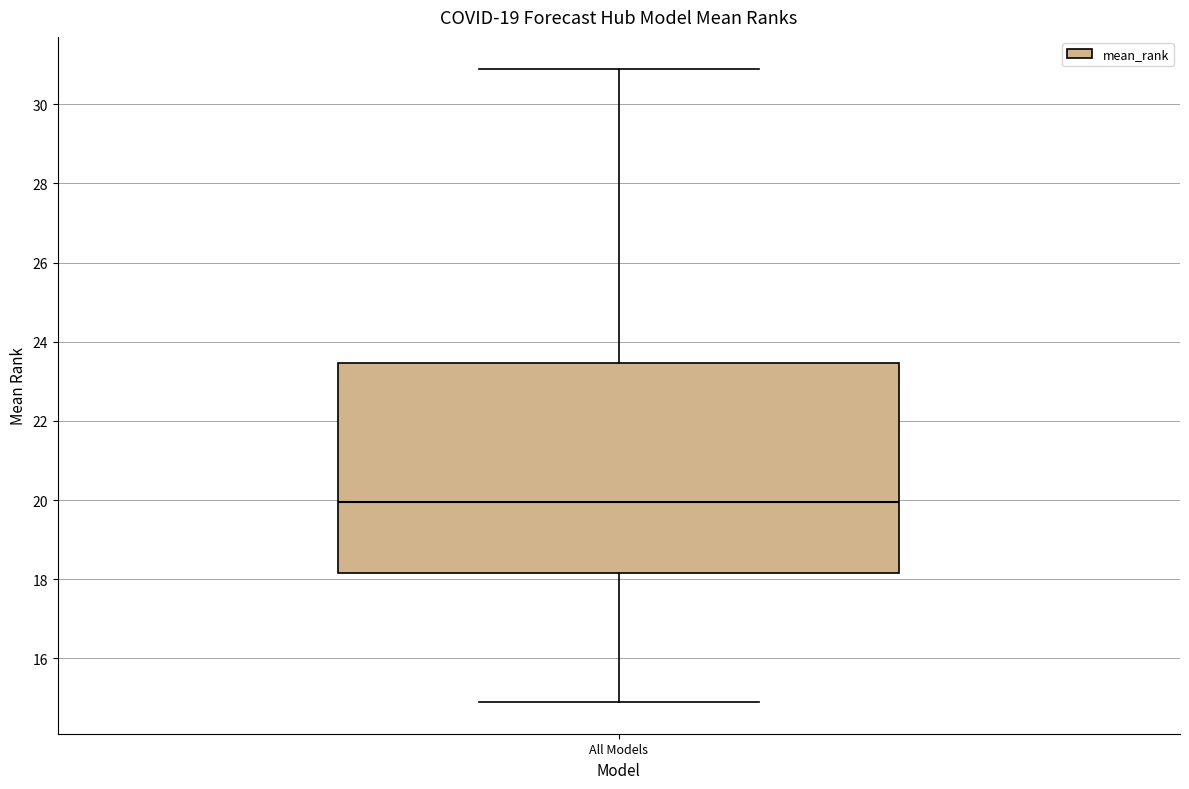

Transcribe this box plot: give where the median line is, the range the box spans, and where the two whiskers end, as read against the y-axis. The values are not printed on the chart, so give them approximately, as read against the axis.

median 20.0, box 18.2 to 23.4, whiskers 15.0 to 31.0